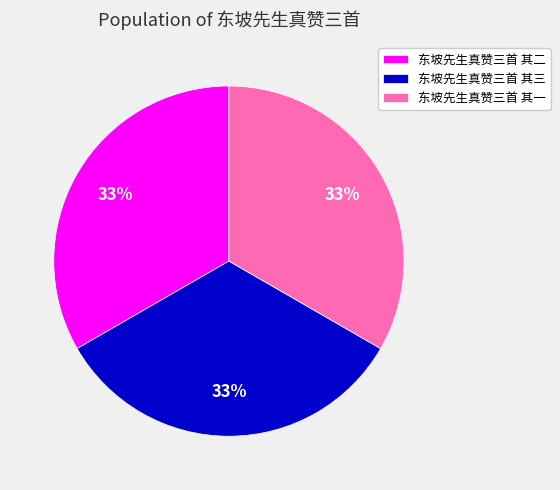

Is it true that 东坡先生真赞三首 其一 is 33% of the pie?

True